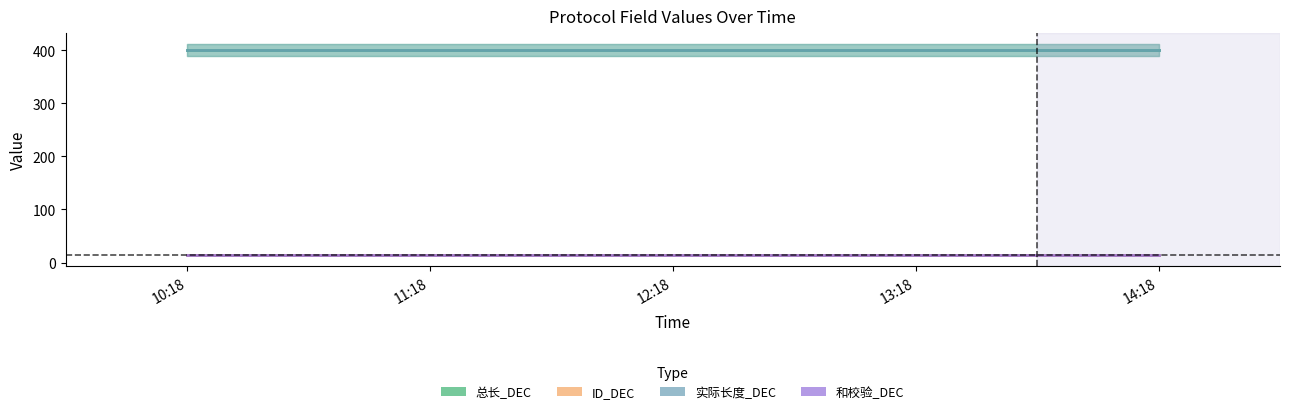

Reading left to right, extract all data points from this chart.

总长_DEC: 10:18=400	11:18=400	12:18=400	13:18=400	14:18=400
ID_DEC: 10:18=14	11:18=14	12:18=14	13:18=14	14:18=14
实际长度_DEC: 10:18=400	11:18=400	12:18=400	13:18=400	14:18=400
和校验_DEC: 10:18=14	11:18=14	12:18=14	13:18=14	14:18=14